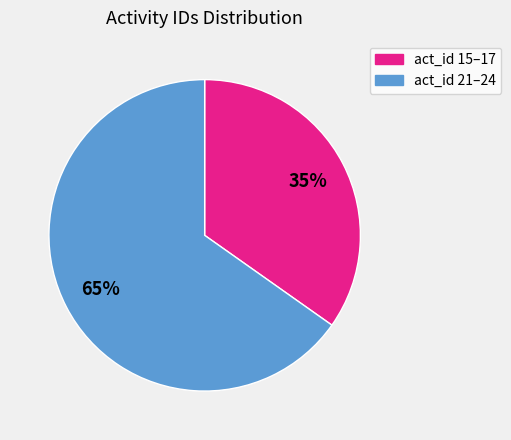

Is there a majority slice in this chart?

Yes